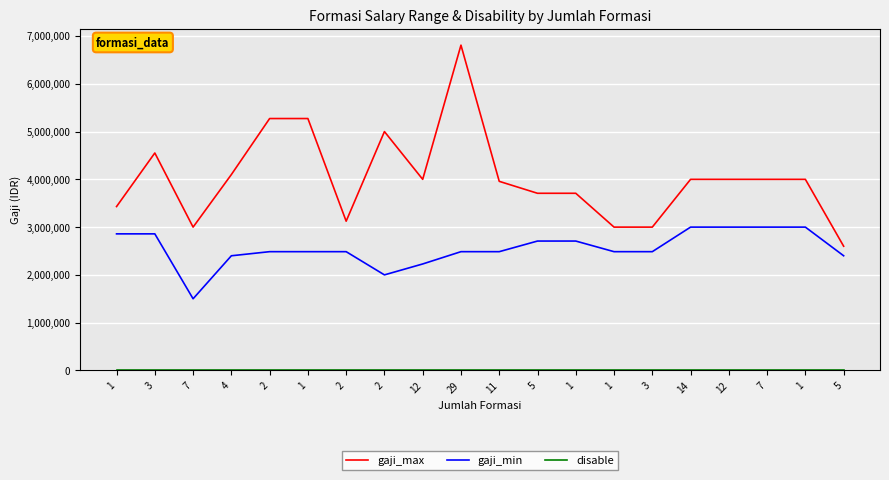

Does the chart have visible grid lines?

Yes